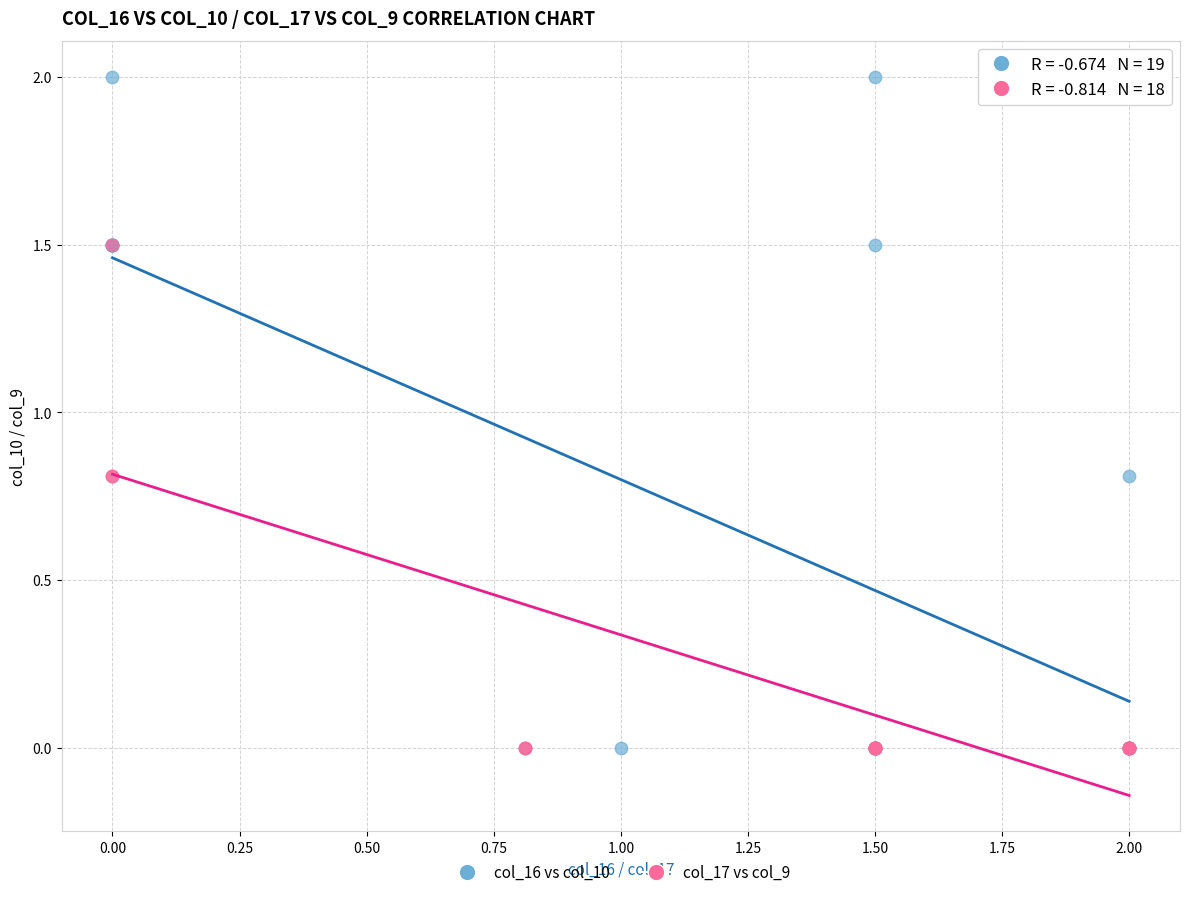

Which series has the largest Y range (max minus min)?

col_16 vs col_10